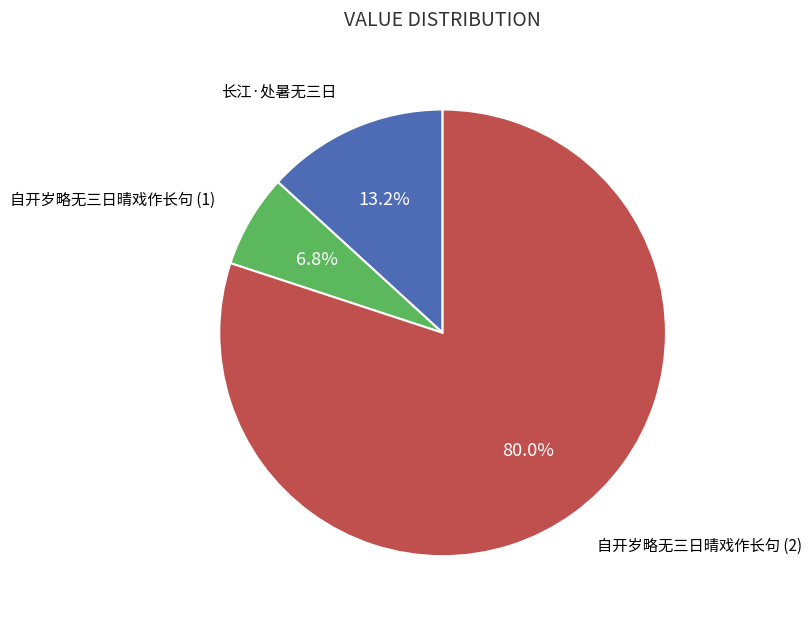

How many slices are in this pie chart?

3